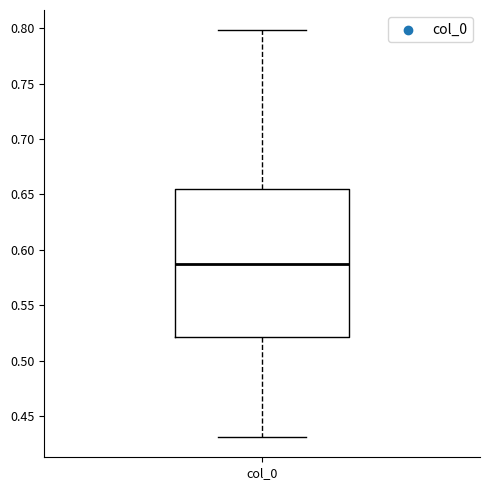

Transcribe this box plot: give where the median line is, the range the box spans, and where the two whiskers end, as read against the y-axis. The values are not printed on the chart, so give them approximately, as read against the axis.

median 0.585, box 0.520 to 0.655, whiskers 0.430 to 0.800